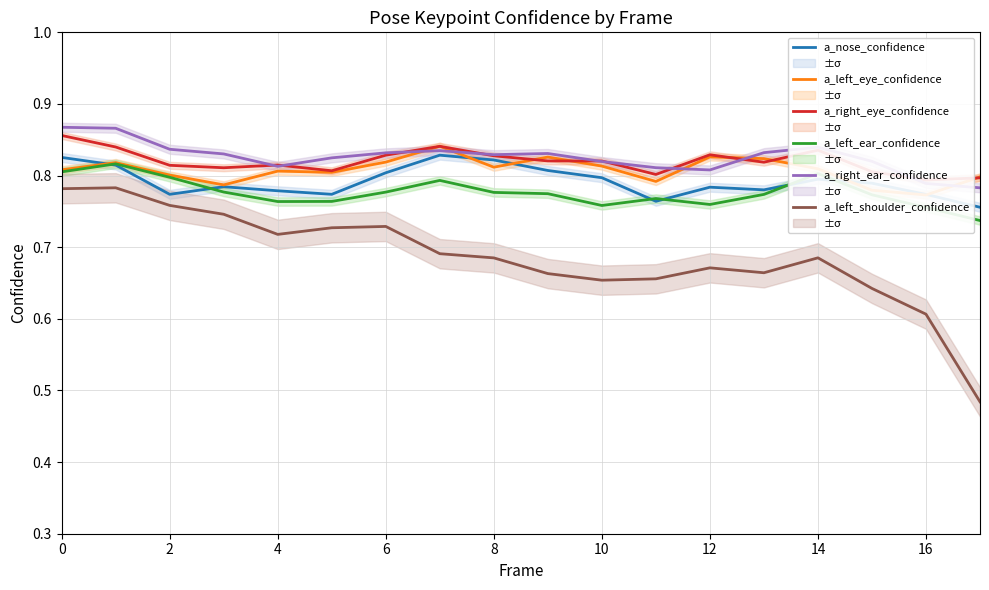

True or false: a_left_ear_confidence has a value of 0.4 at 4.

False